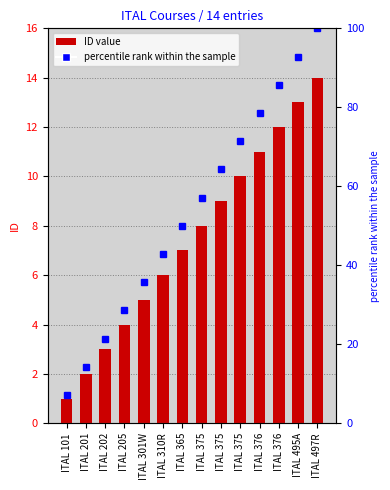

How many bars are there in total?

14